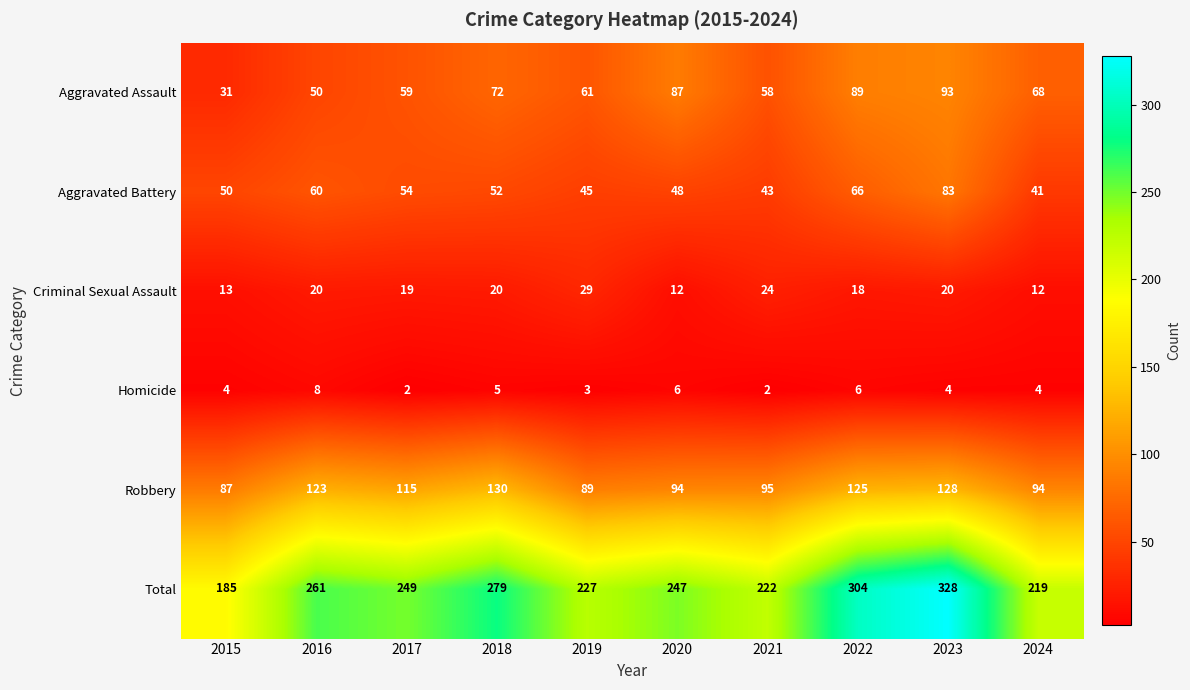

List the series in order of their peak value, highest first.

Total, Robbery, Aggravated Assault, Aggravated Battery, Criminal Sexual Assault, Homicide